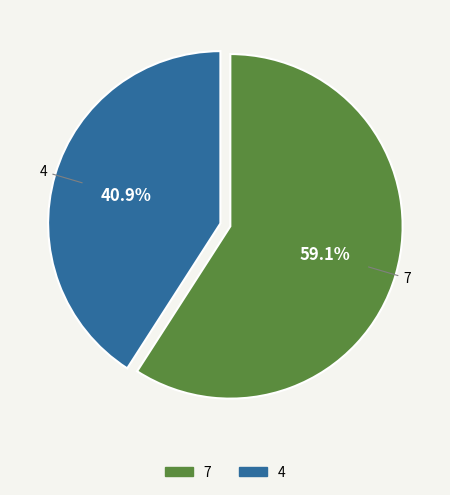

Which slice is the largest?

7